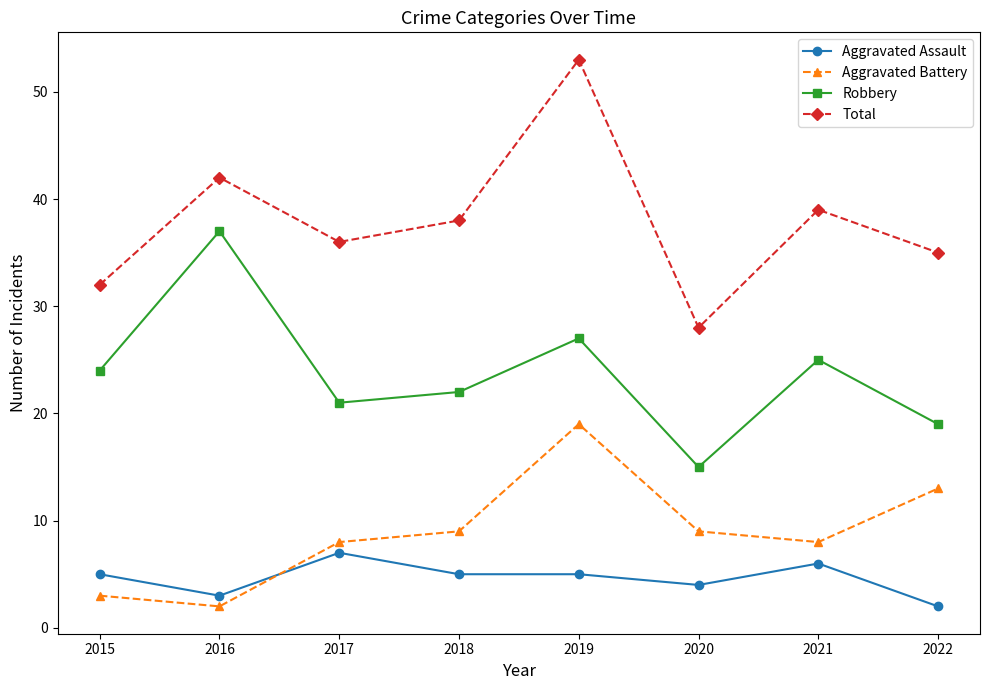

Rank the series by their maximum value, from highest to lowest.

Total, Robbery, Aggravated Battery, Aggravated Assault